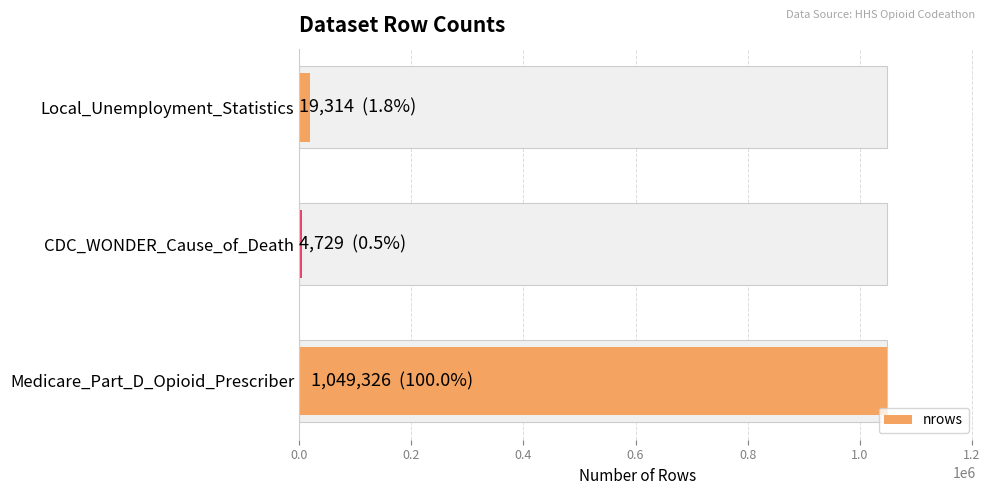

How many data points does each series have?

3